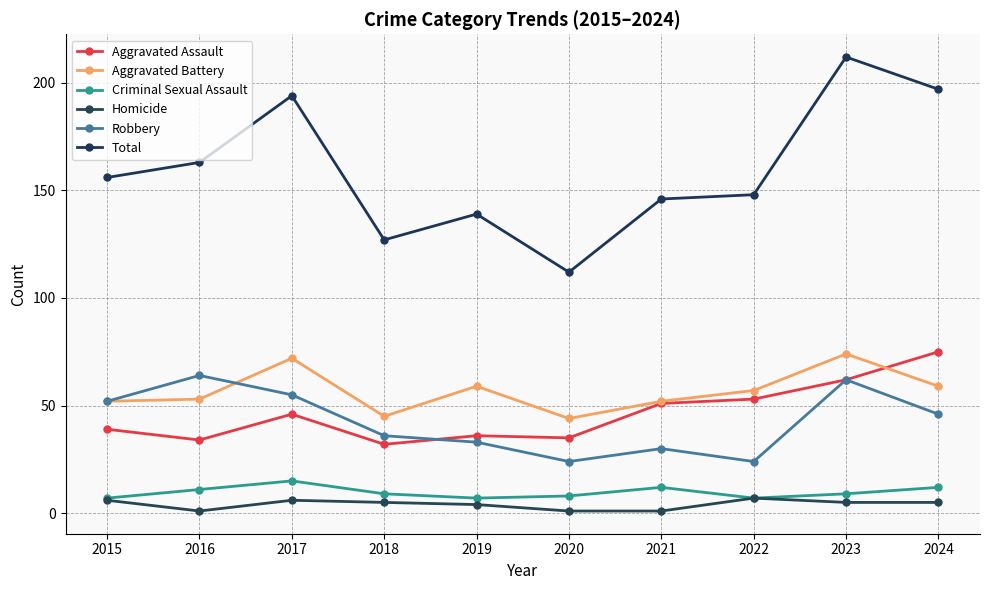

Where is the first local maximum for Aggravated Assault?

2017